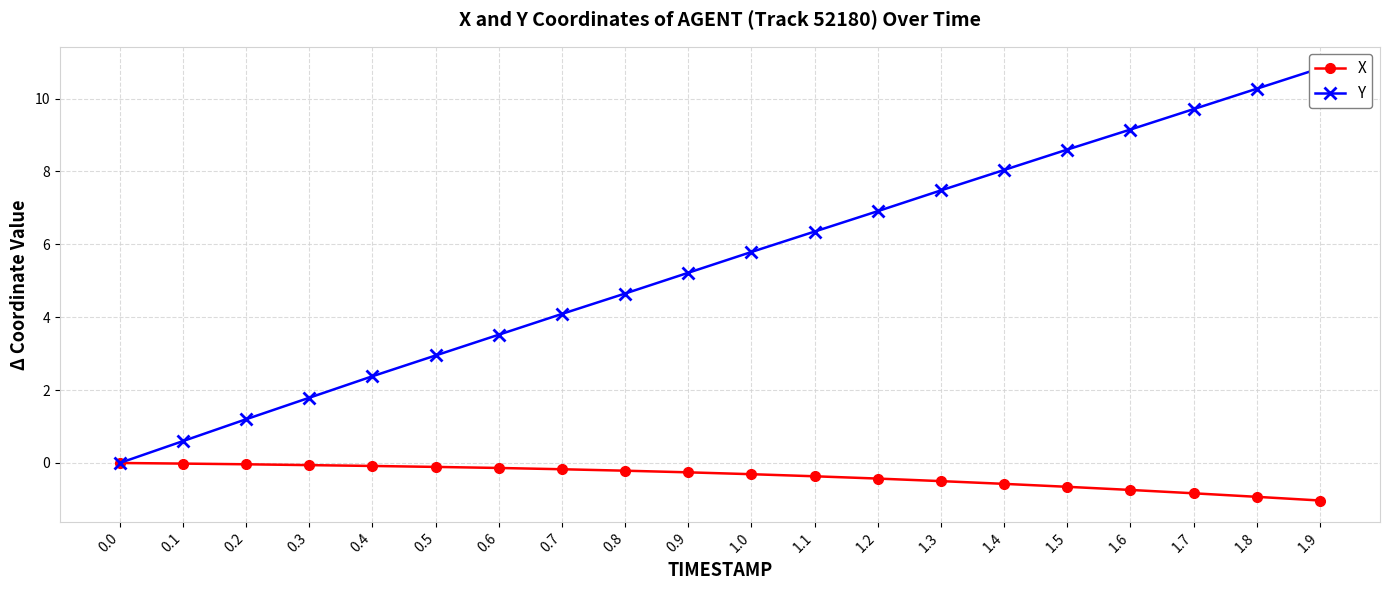

What is the value of the X point at the 11th from the left?

-0.3